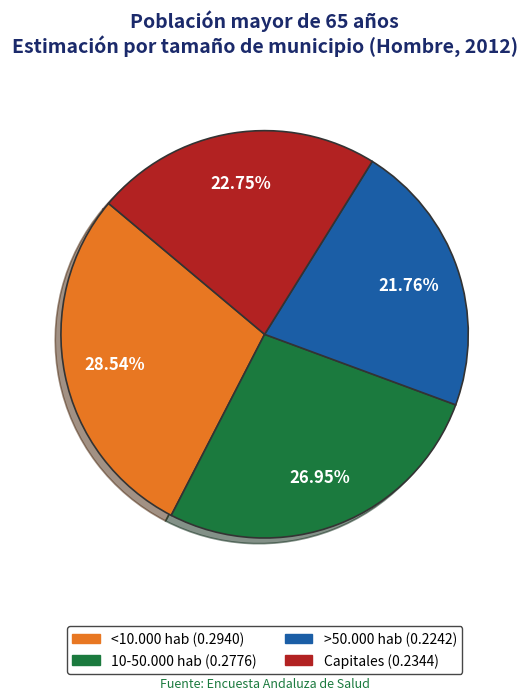

How many slices are in this pie chart?

4